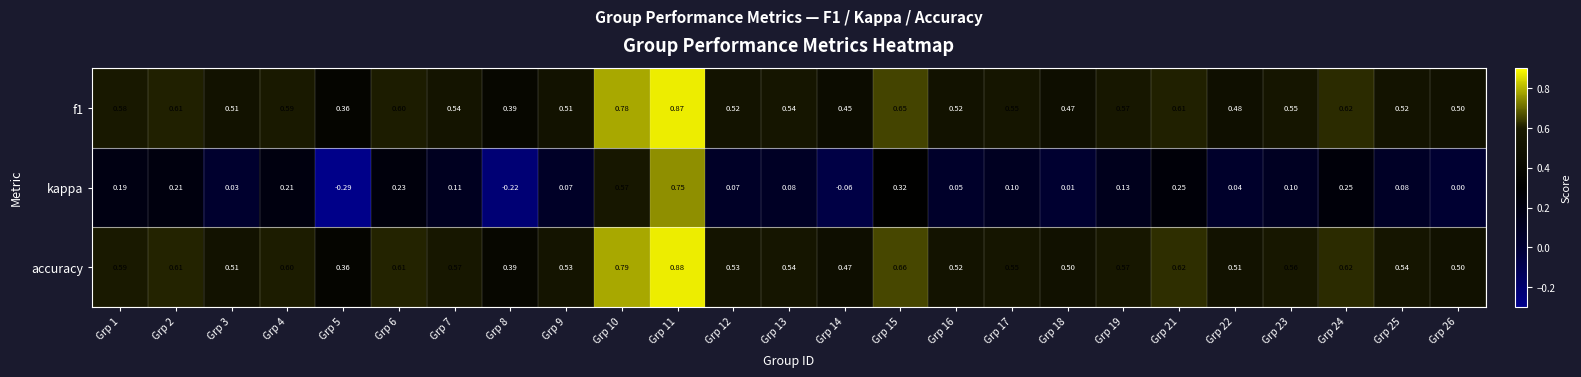

Between Grp 4 and Grp 19, which series saw the biggest shift?

kappa